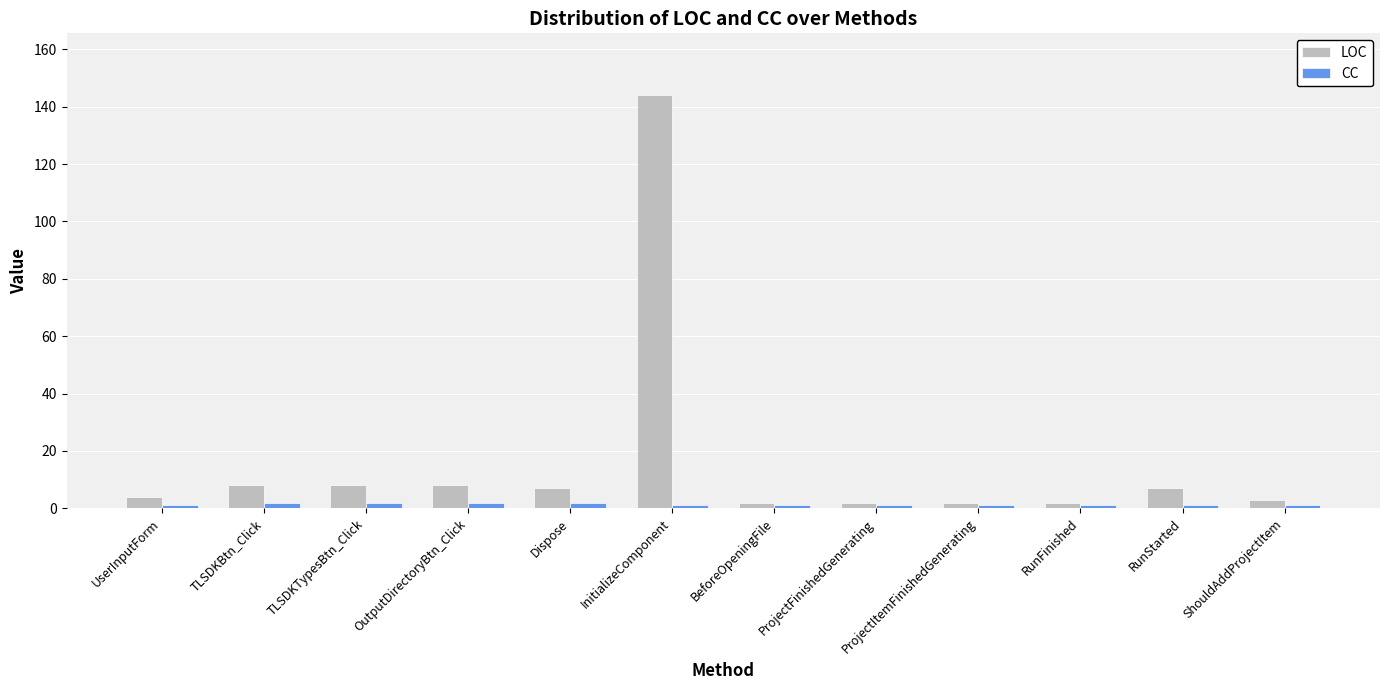

Where does the LOC series first go above 7?

TLSDKBtn_Click